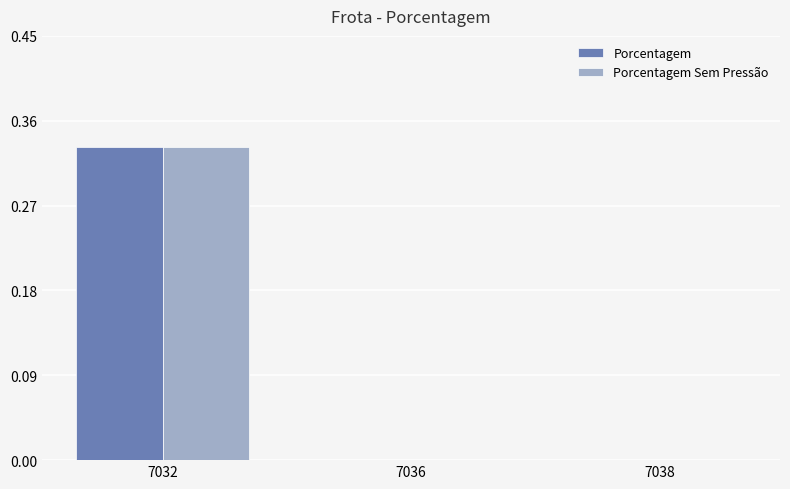

Are the bars grouped side by side (vs. stacked)?

Yes